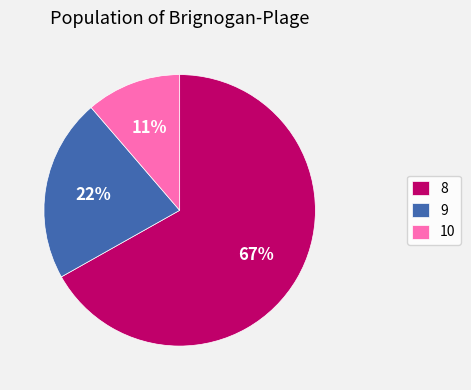

What is the smallest slice in the pie chart?

10